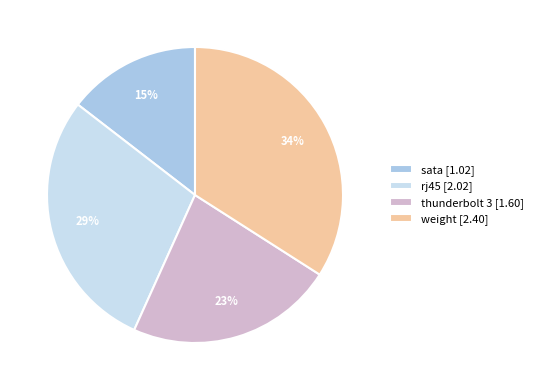

To the nearest percent, what is the combined percentage of rj45 [2.02] and thunderbolt 3 [1.60]?

51%